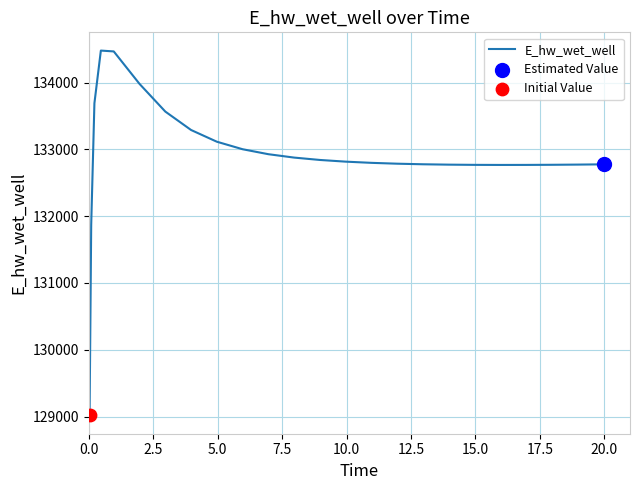

What is the greatest value displayed?

134480.6